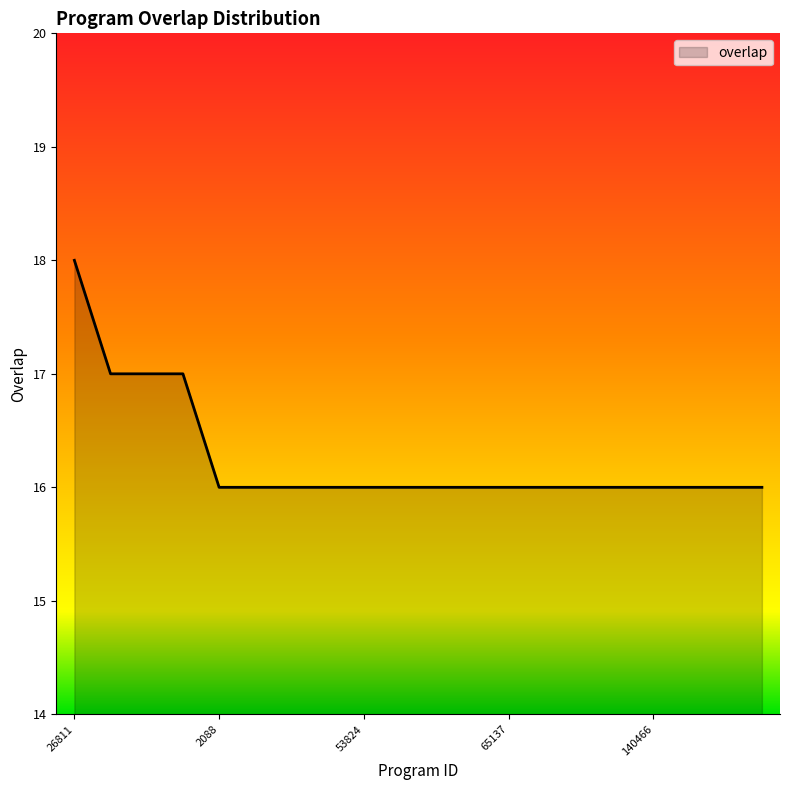

What is the minimum value shown in the chart?

16